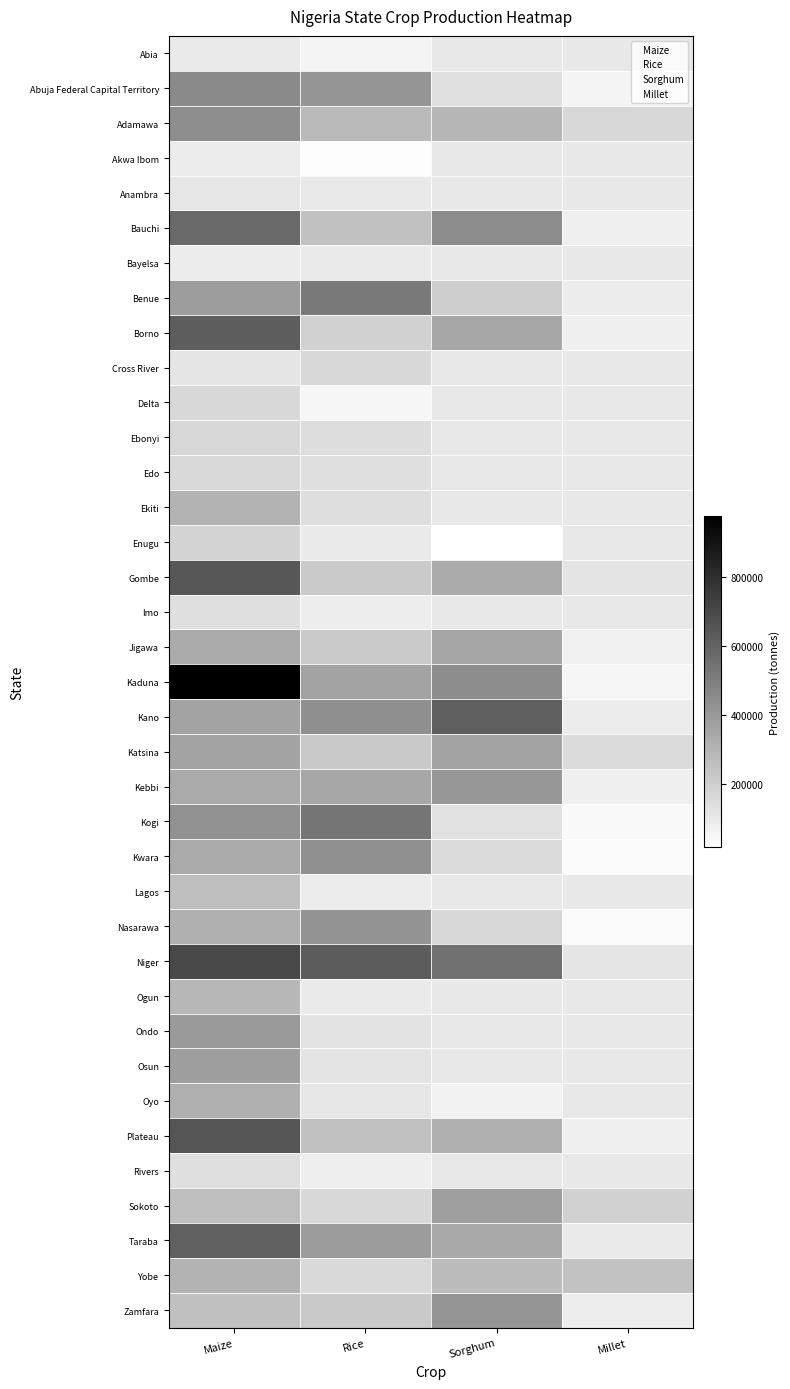

At how many categories does at least one series exceed 966844?

1